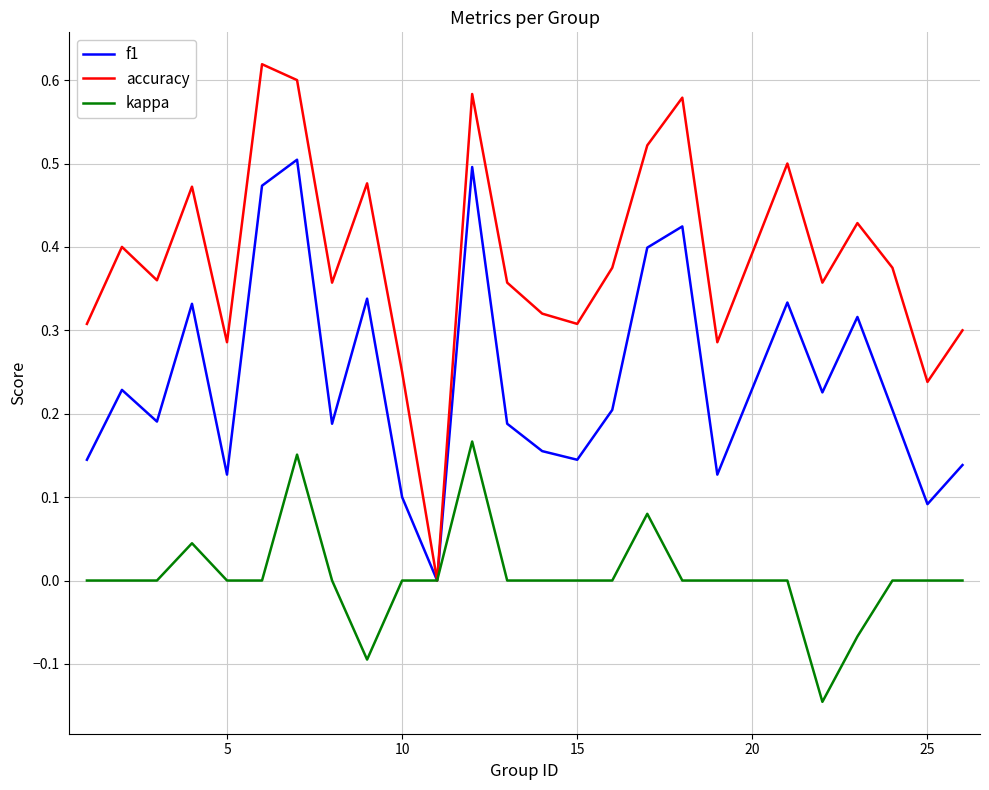

Which series has the largest total across all categories?

accuracy